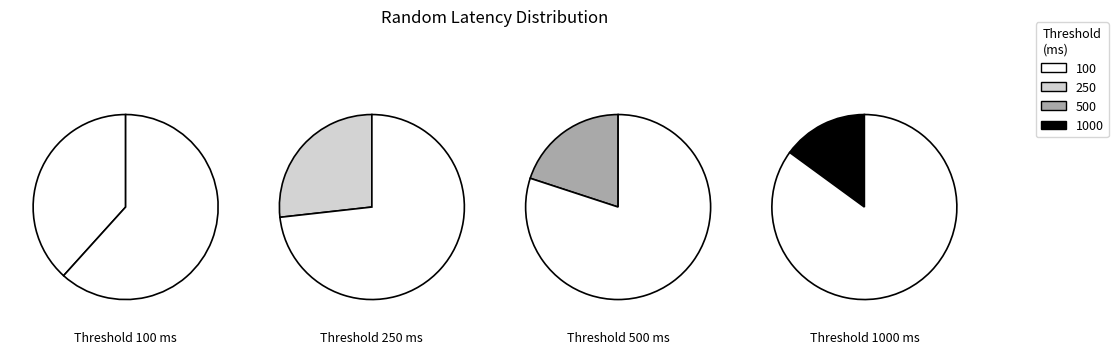

Is it true that 1000 is 15% of the pie?

True